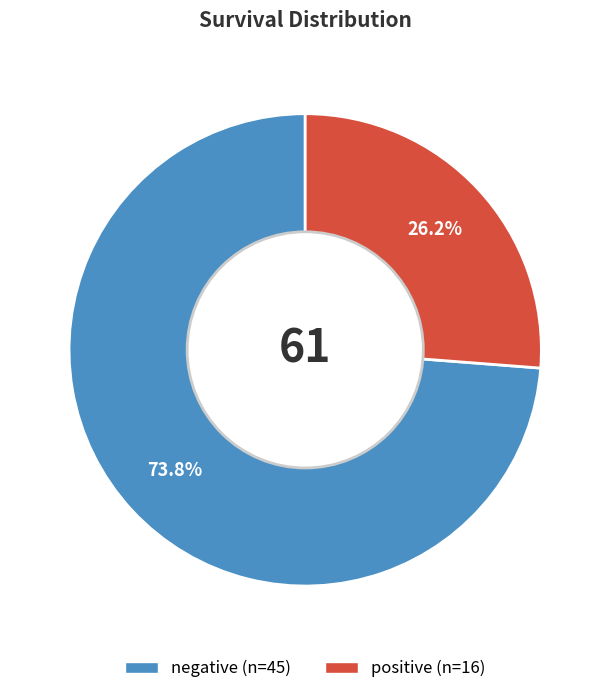

To the nearest percent, what is the difference between the negative and positive slice percentages?

48%